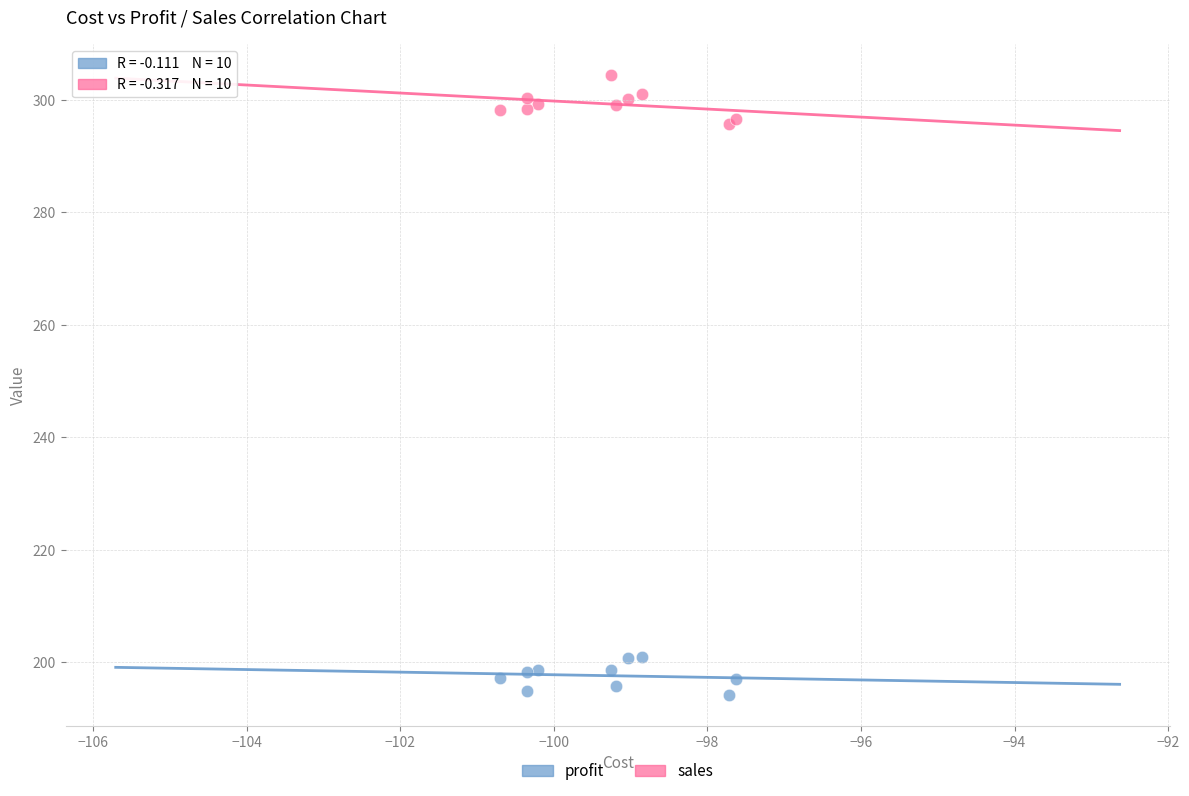

Which series contains the lowest Y value?

profit